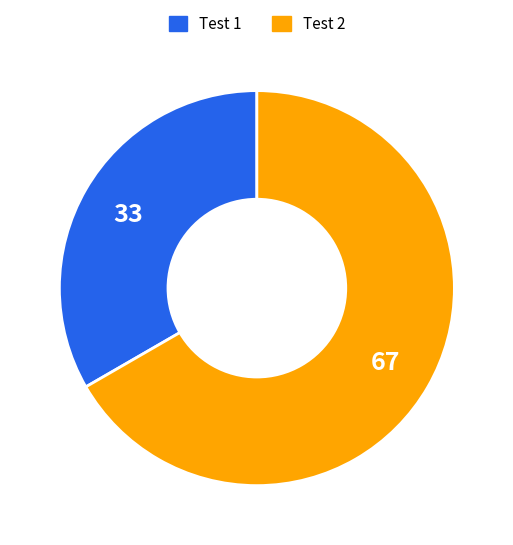

Do Test 2 and Test 1 together represent more than half of the pie?

Yes